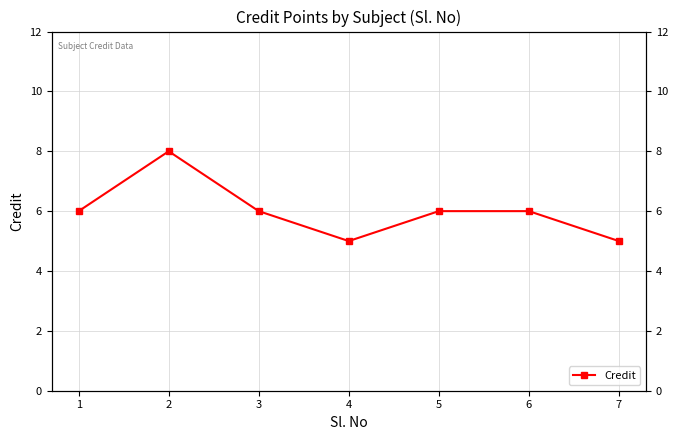

What is the sum of the values at 4 and 7?

10